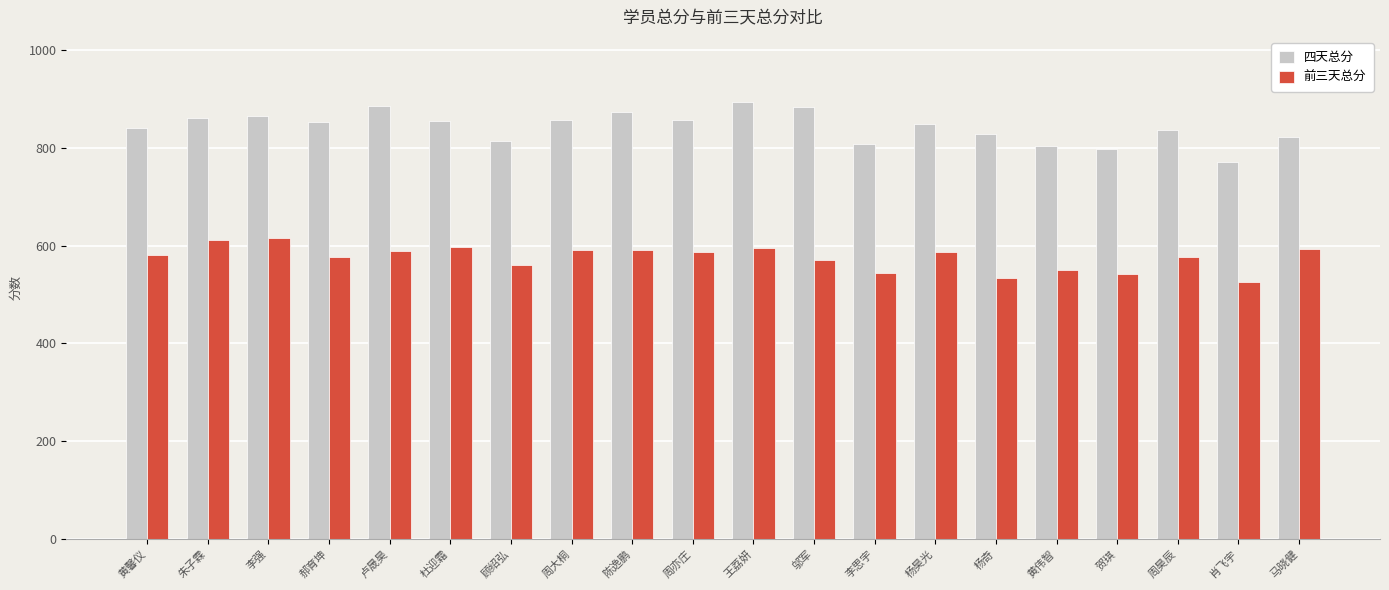

The value of 四天总分 at 王荔妍 is 1495. True or false?

False